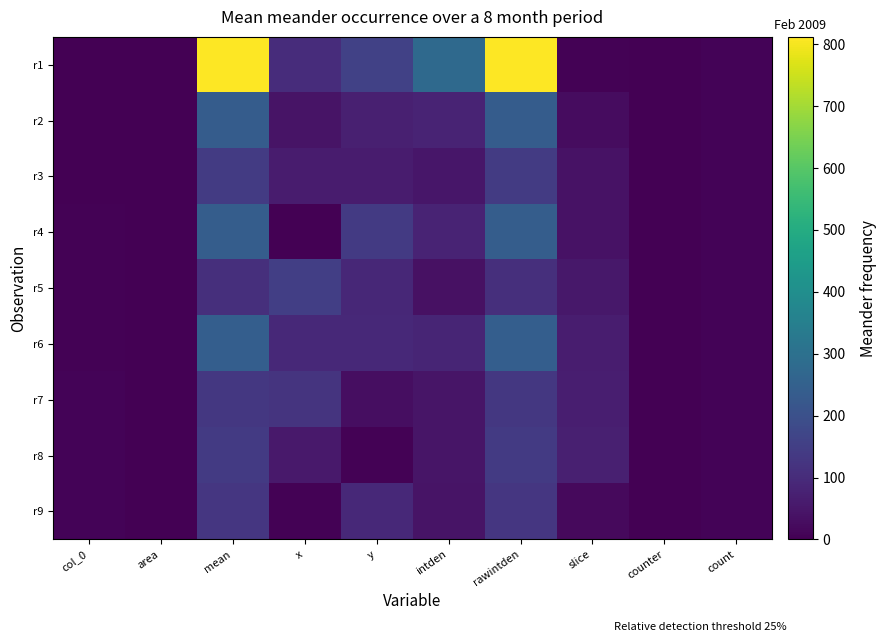

Reading left to right, list all the values displayed in this chart.

r1: col_0=1.0	area=0.0	mean=812.0	x=102.1	y=158.1	intden=276.3	rawintden=812.0	slice=5.0	counter=0.0	count=9.0
r2: col_0=2.0	area=0.0	mean=236.0	x=43.2	y=72.3	intden=80.3	rawintden=236.0	slice=28.0	counter=0.0	count=9.0
r3: col_0=3.0	area=0.0	mean=141.0	x=62.4	y=61.8	intden=48.0	rawintden=141.0	slice=40.0	counter=0.0	count=9.0
r4: col_0=4.0	area=0.0	mean=238.0	x=1.2	y=137.7	intden=81.0	rawintden=238.0	slice=39.0	counter=0.0	count=9.0
r5: col_0=5.0	area=0.0	mean=109.0	x=151.1	y=91.0	intden=37.1	rawintden=109.0	slice=51.0	counter=0.0	count=9.0
r6: col_0=6.0	area=0.0	mean=244.0	x=92.2	y=92.2	intden=83.0	rawintden=244.0	slice=65.0	counter=0.0	count=9.0
r7: col_0=7.0	area=0.0	mean=132.0	x=120.7	y=30.9	intden=44.9	rawintden=132.0	slice=68.0	counter=0.0	count=9.0
r8: col_0=8.0	area=0.0	mean=139.0	x=54.8	y=5.2	intden=47.3	rawintden=139.0	slice=70.0	counter=0.0	count=9.0
r9: col_0=9.0	area=0.0	mean=129.0	x=4.1	y=95.1	intden=43.9	rawintden=129.0	slice=20.0	counter=0.0	count=9.0